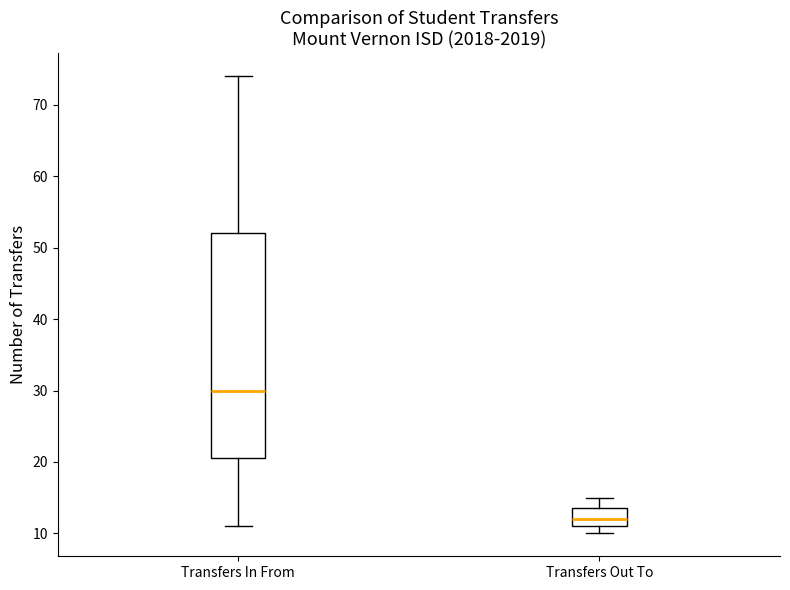

Which box has the highest median line?

Transfers In From